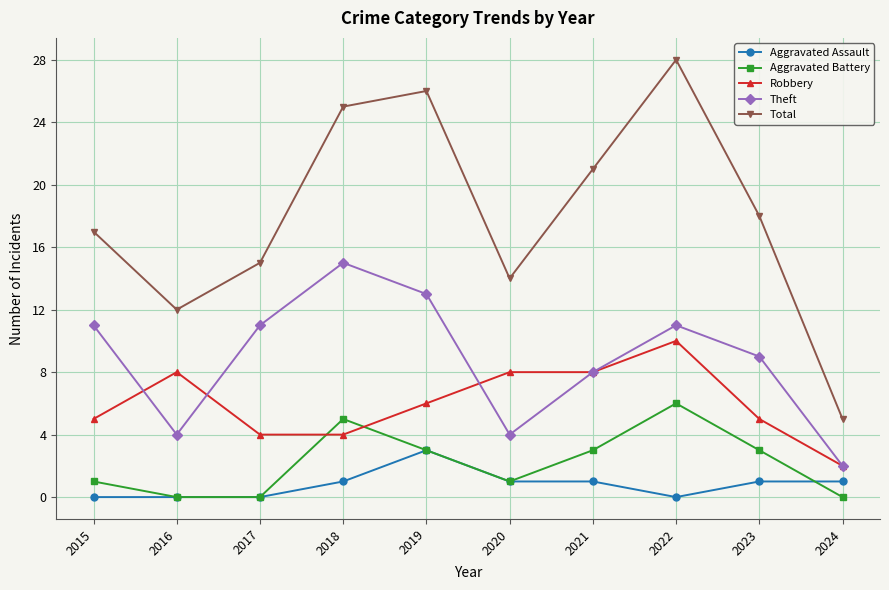

True or false: Total has more than 2 interior local peaks.

False